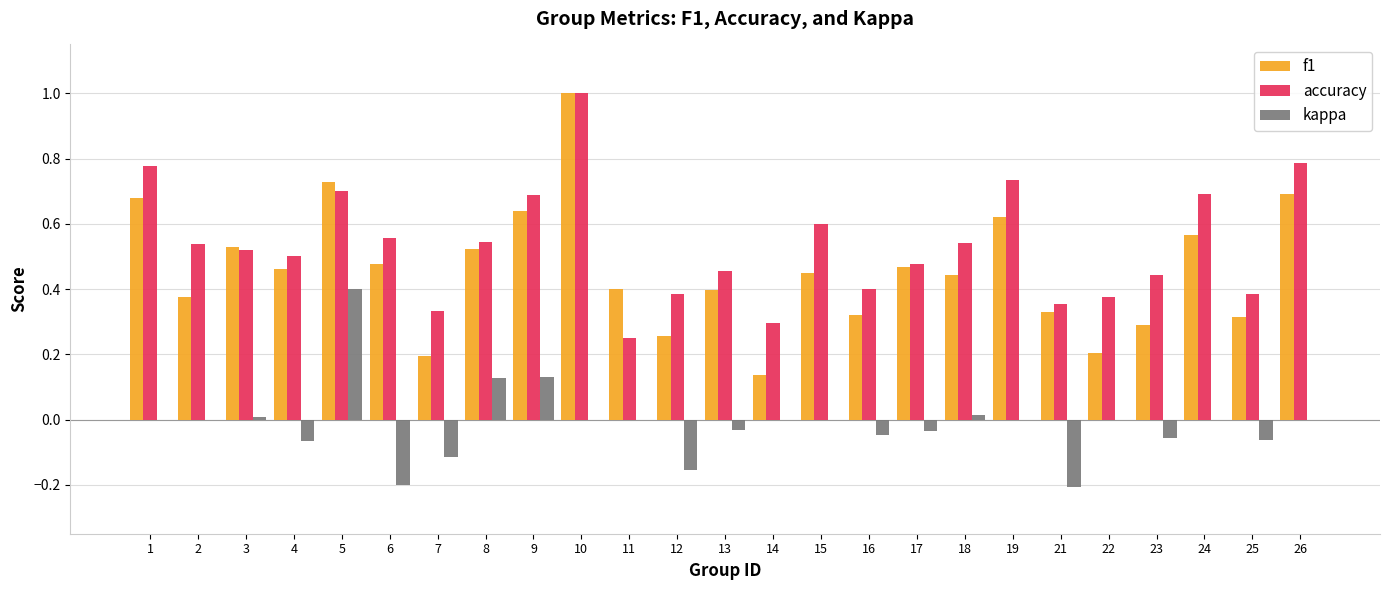

Is the value of kappa at 5 greater than the value of f1 at 3?

No